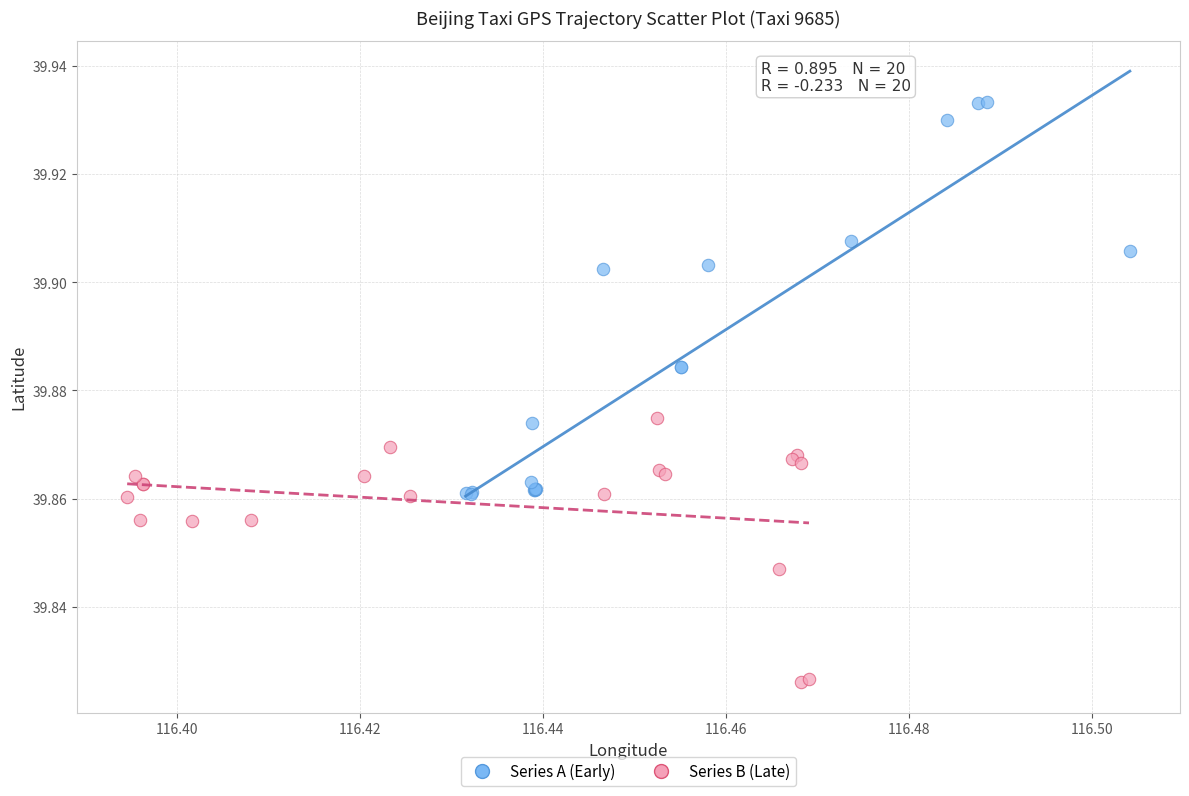

Which series has the largest Y range (max minus min)?

Series A (Early)